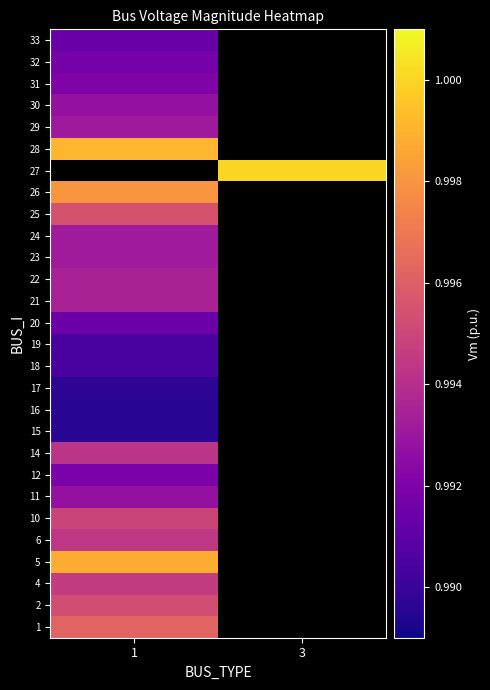

Rank the series at 1 from highest to lowest value.

5, 26, 1, 25, 2, 10, 4, 6, 14, 22, 24, 27, 28, 21, 23, 29, 11, 30, 31, 12, 32, 20, 33, 19, 18, 17, 15, 16